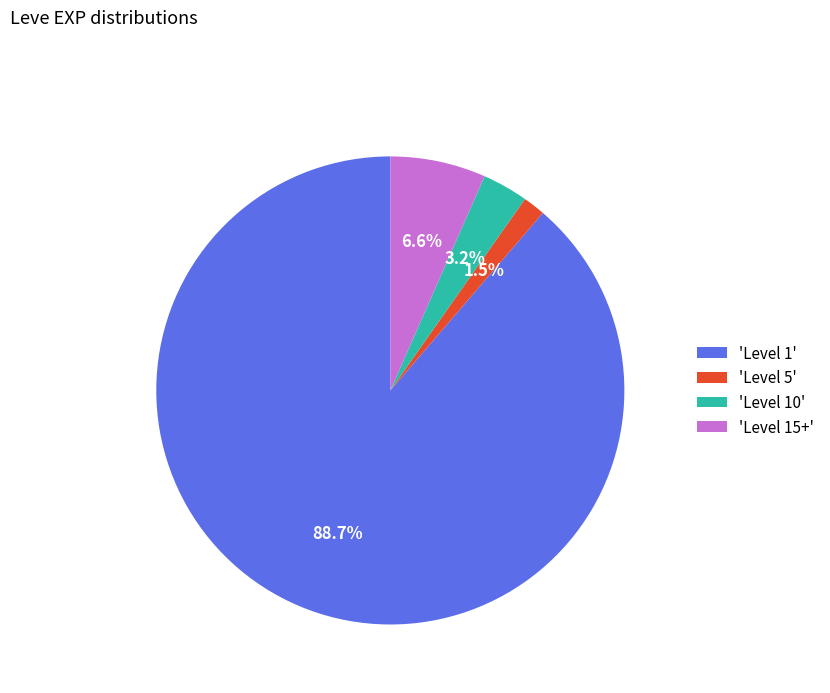

Does any single category account for the majority?

Yes